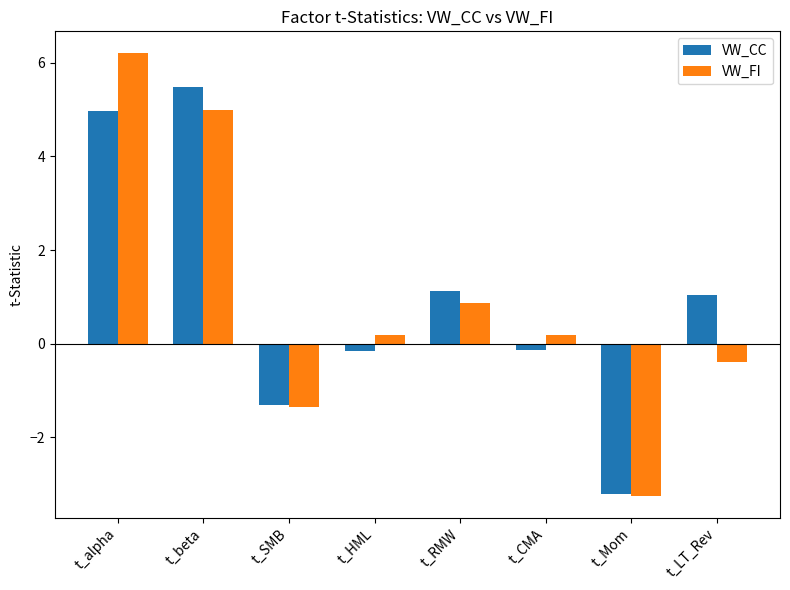

How many values in the VW_CC series exceed 1?

4